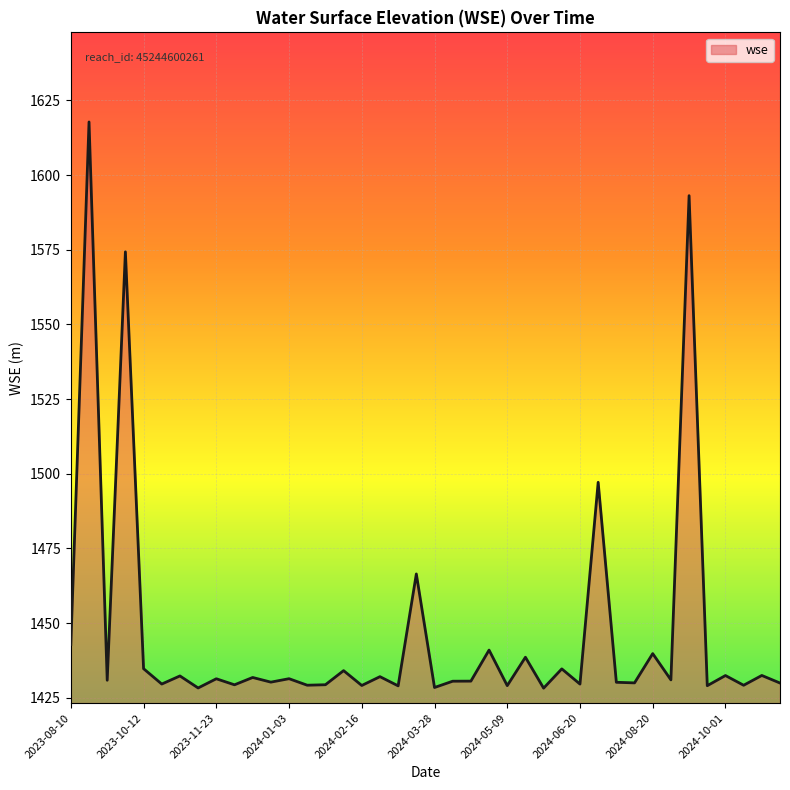

What is the difference between the maximum and minimum values?

189.6